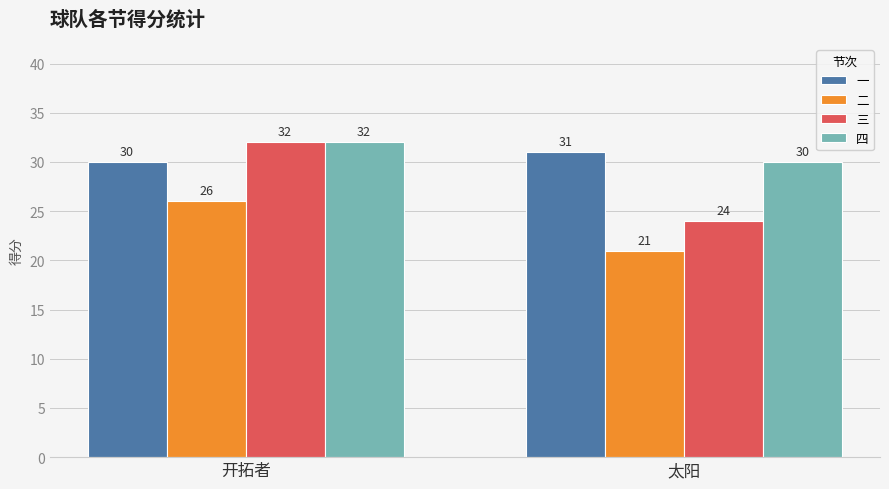

The value of 四 at 开拓者 is 32. True or false?

True